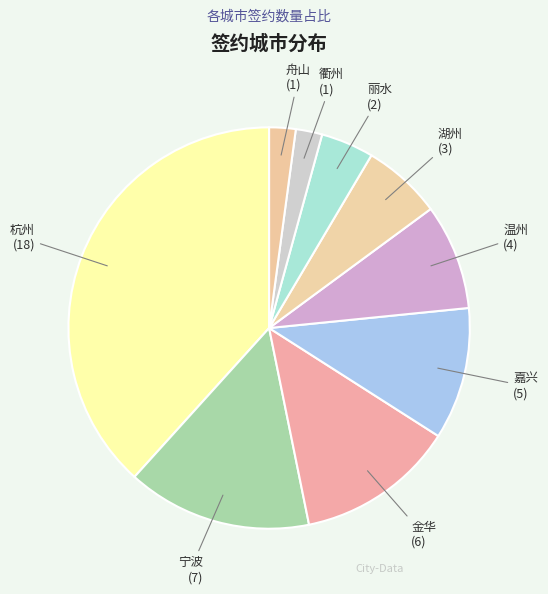

Which slice is the largest?

杭州